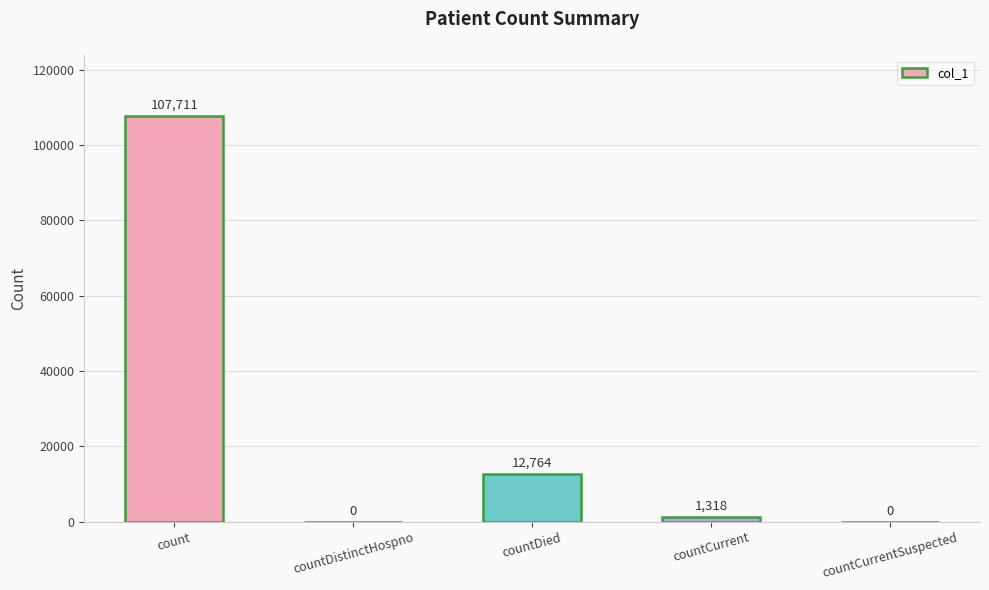

The chart shows a value of -38298 at countCurrentSuspected. True or false?

False